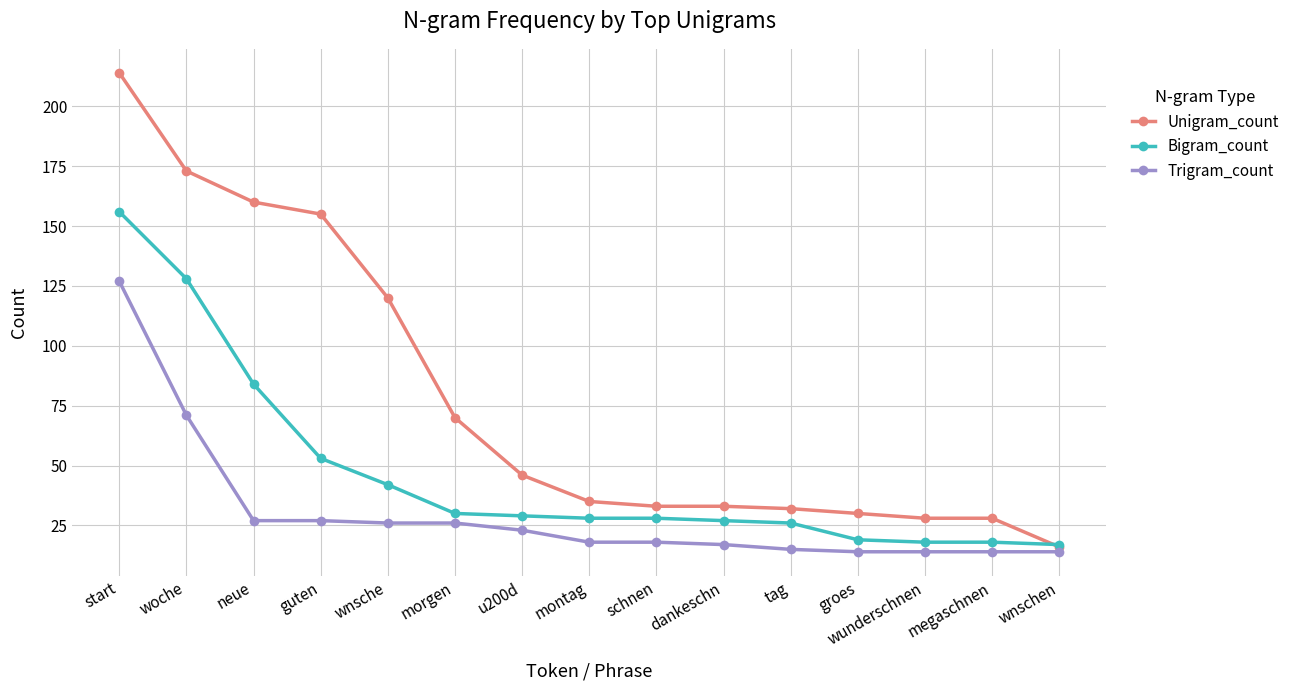

What is the minimum value shown in the chart?

14